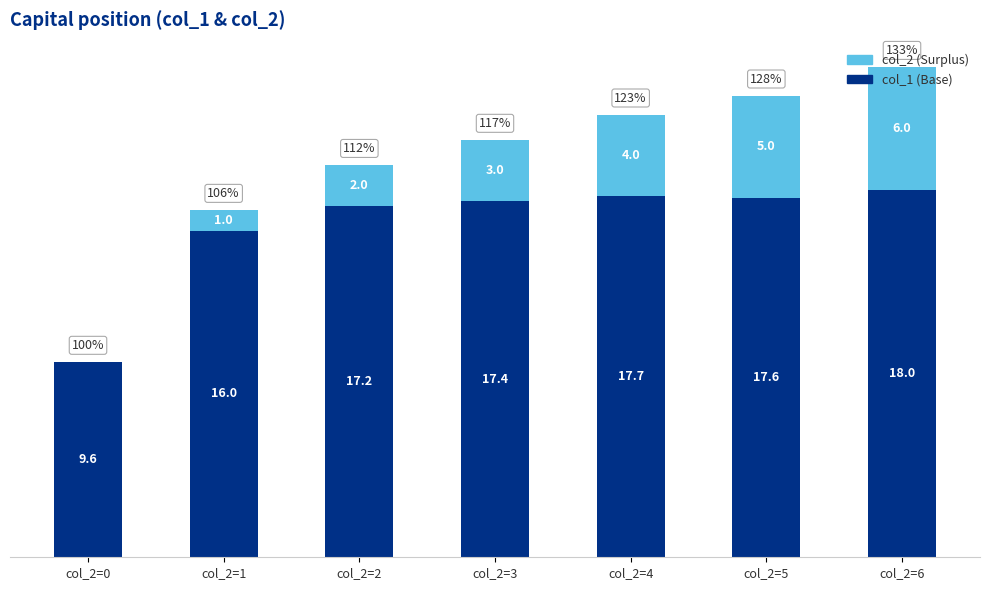

Where does the col_1 (Base) series first go above 17?

col_2=2